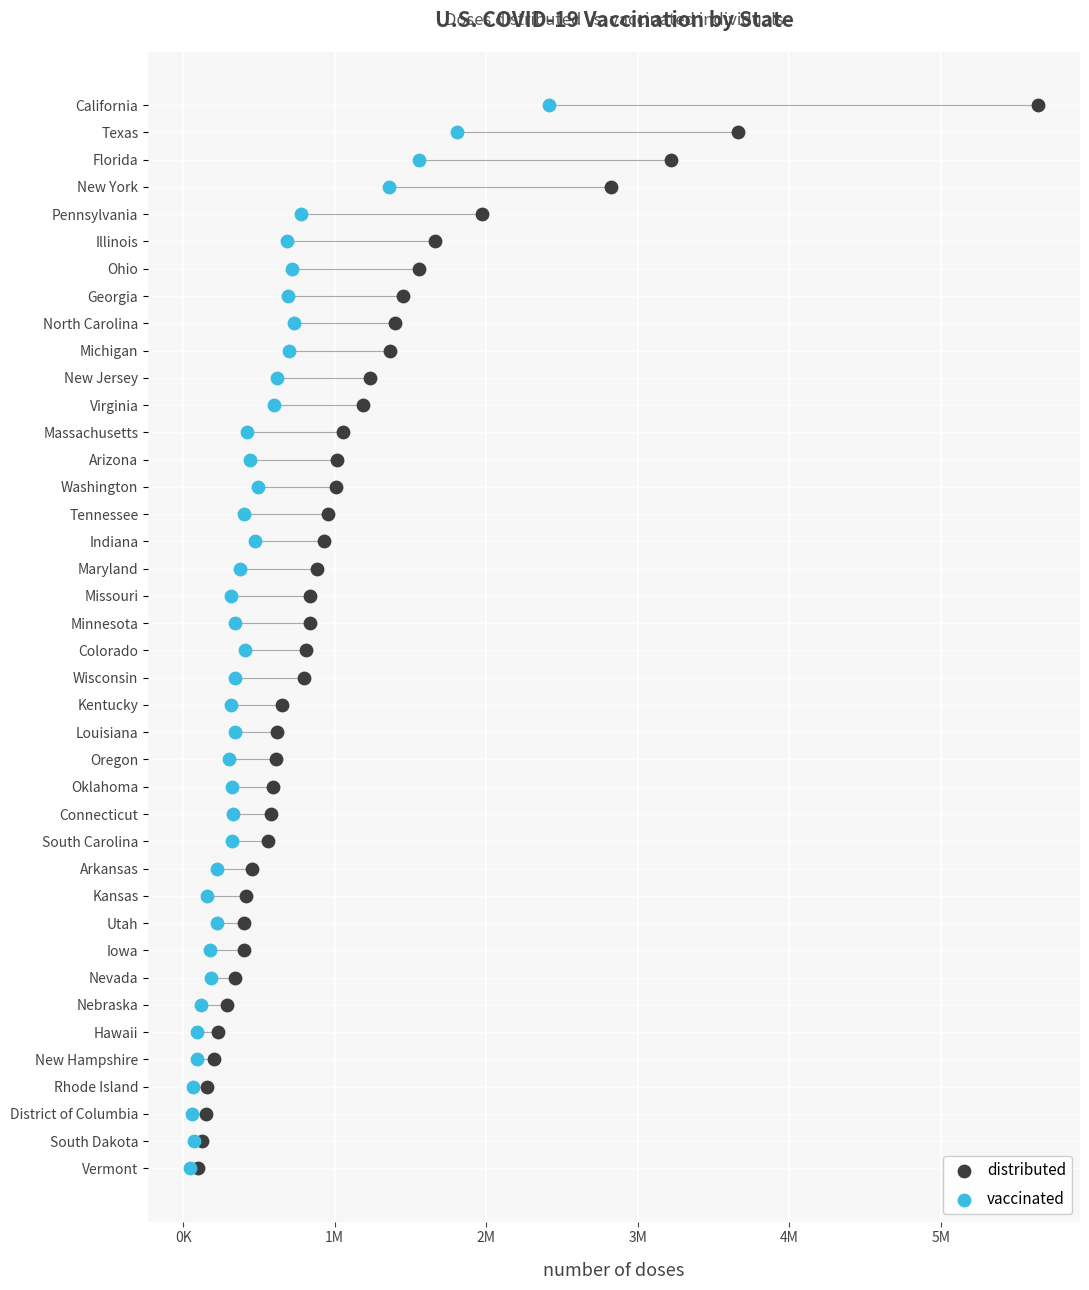

What are all the series names shown in the legend?

distributed, vaccinated